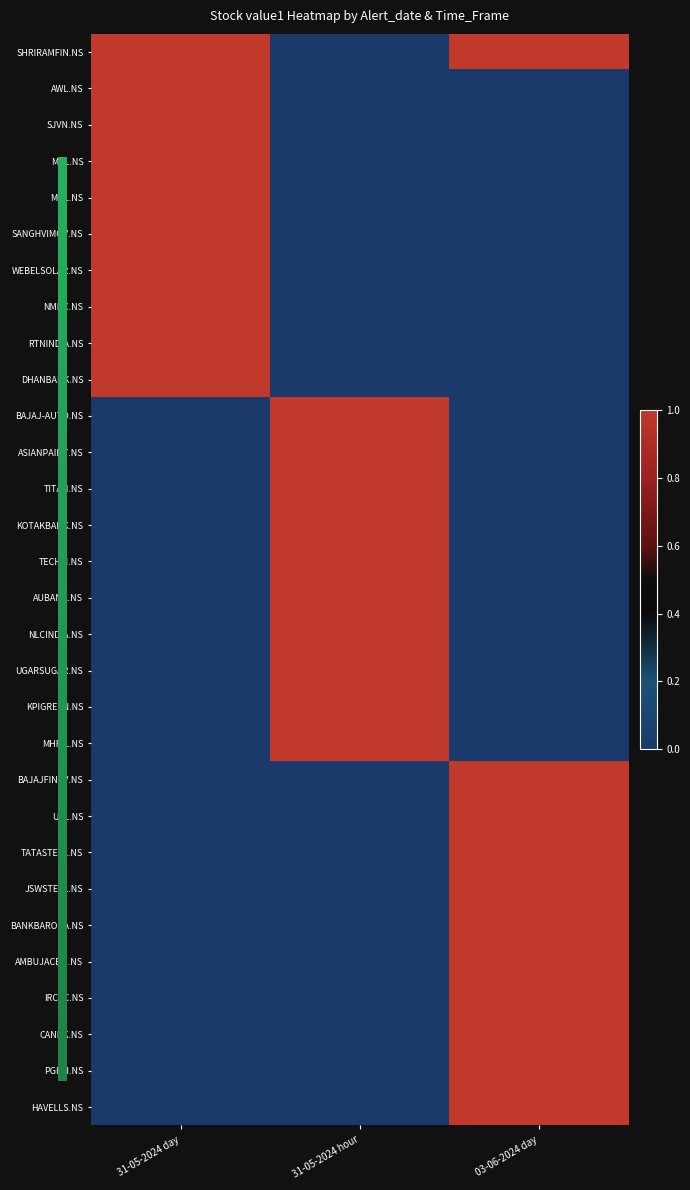

Between 31-05-2024 hour and 31-05-2024 day, which is larger?

31-05-2024 day